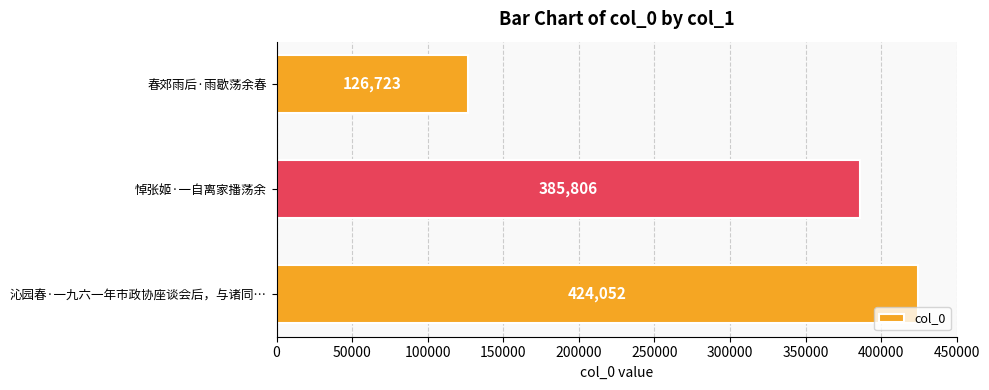

Does the chart contain any negative values?

No